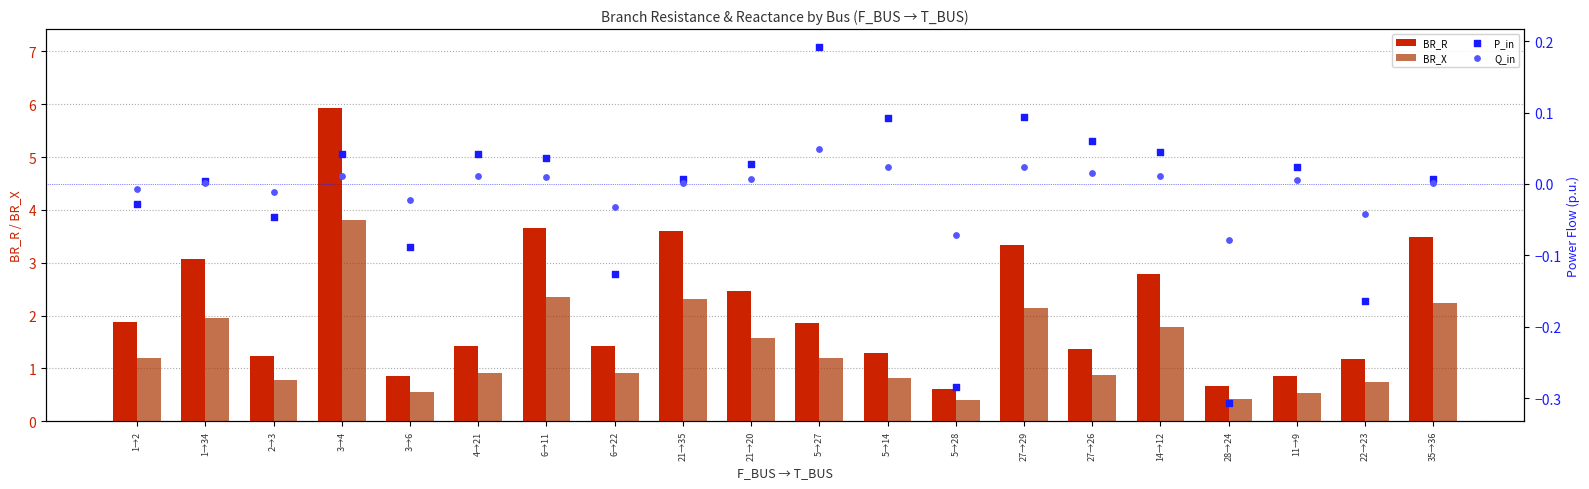

What are all the series names shown in the legend?

BR_R, BR_X, P_in, Q_in